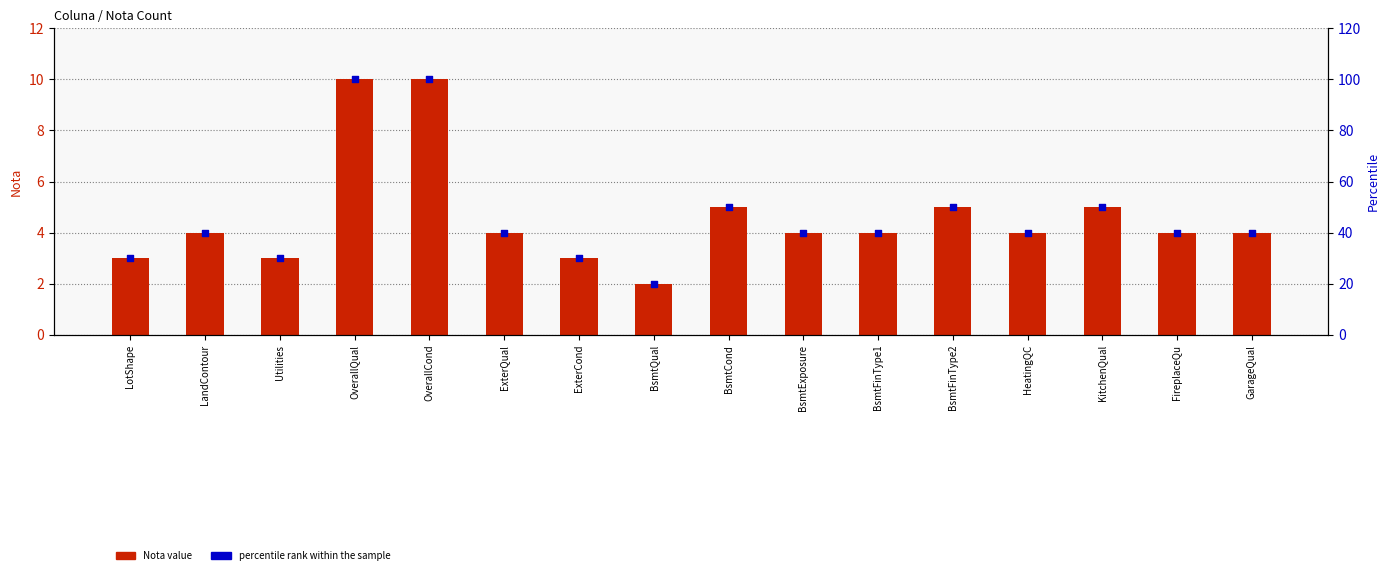

What are all the series names shown in the legend?

Nota value, percentile rank within the sample